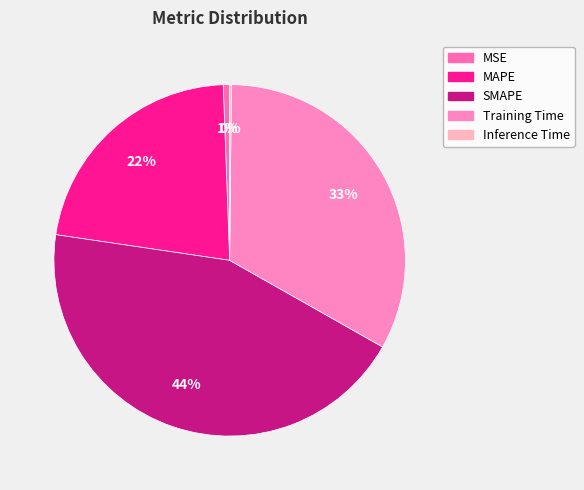

To the nearest percent, what is the average slice percentage?

20%